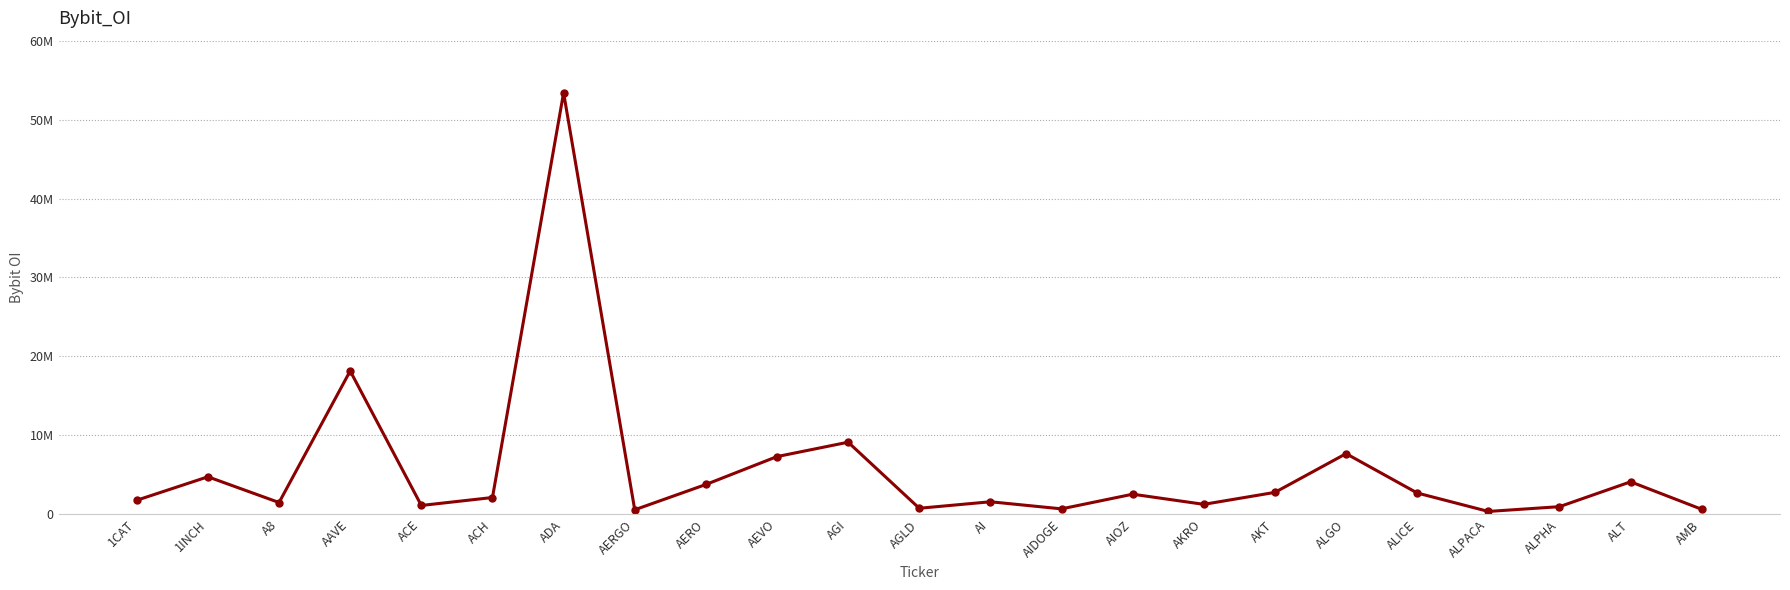

Reading right to left, list all the values displayed in this chart.

620677	4107065	956446	351758	2688859	7674758	2768104	1251058	2536199	679006	1577189	754193	9123821	7302536	3765932	562487	53393365	2116669	1108513	18152684	1481820	4741453	1770255